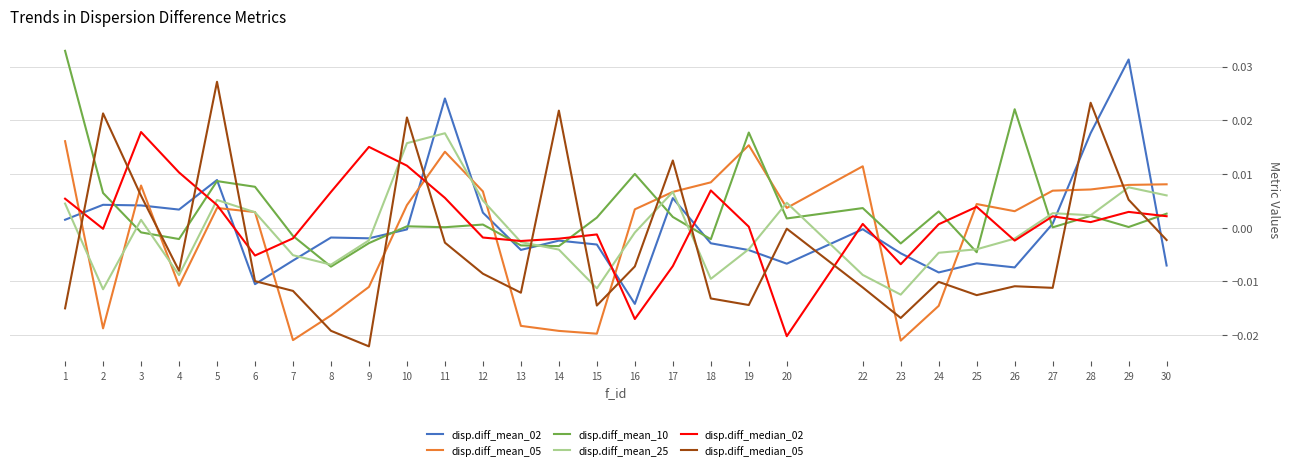

Which category has the lowest value in the disp.diff_mean_02 series?

16